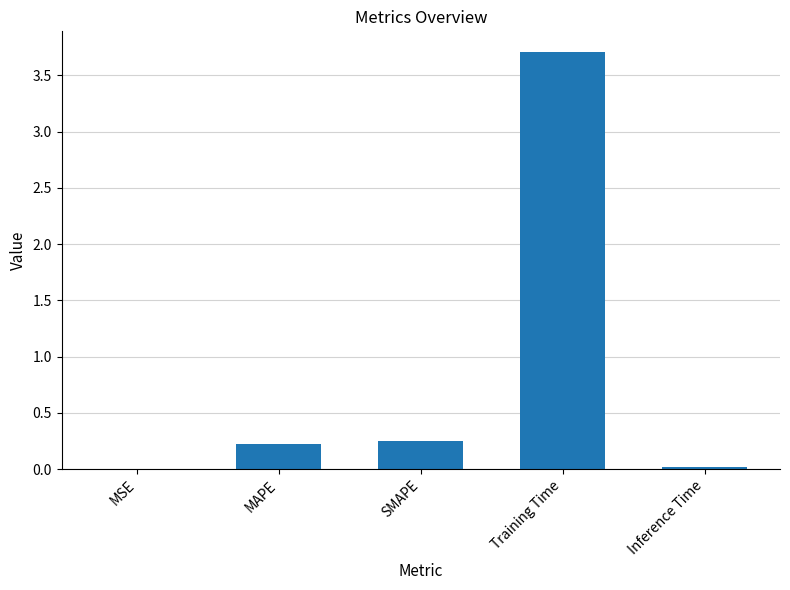

The value at Inference Time is 0.0. True or false?

True